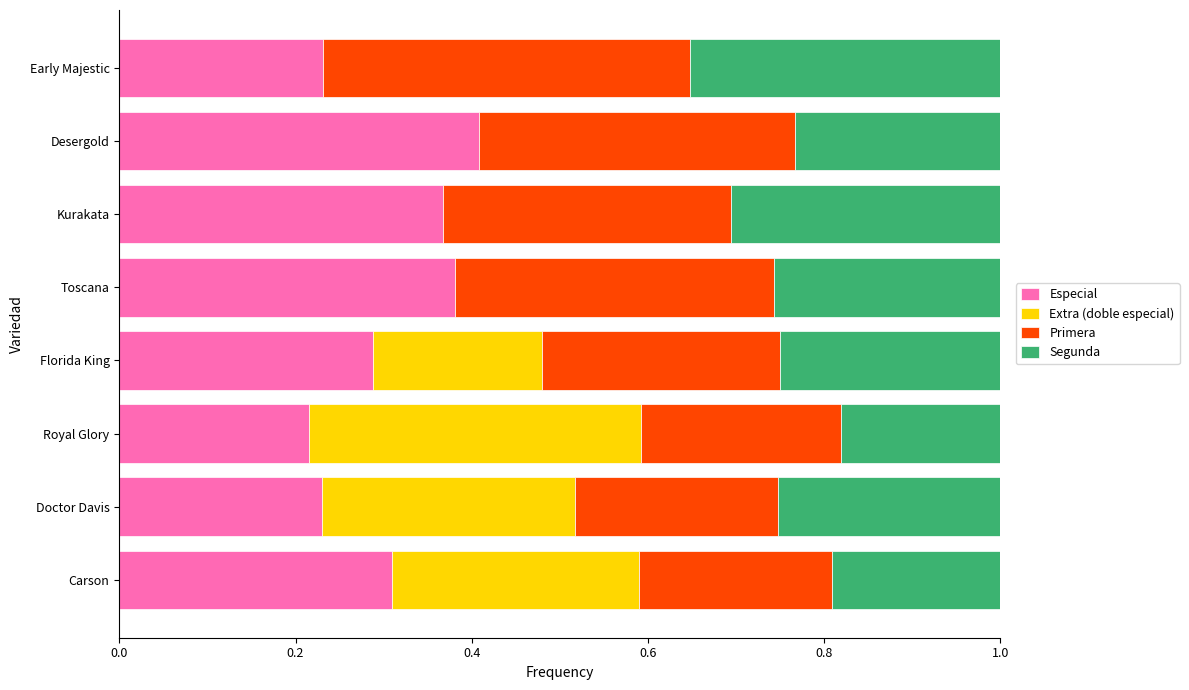

Which category has the highest value in the Especial series?

Desergold